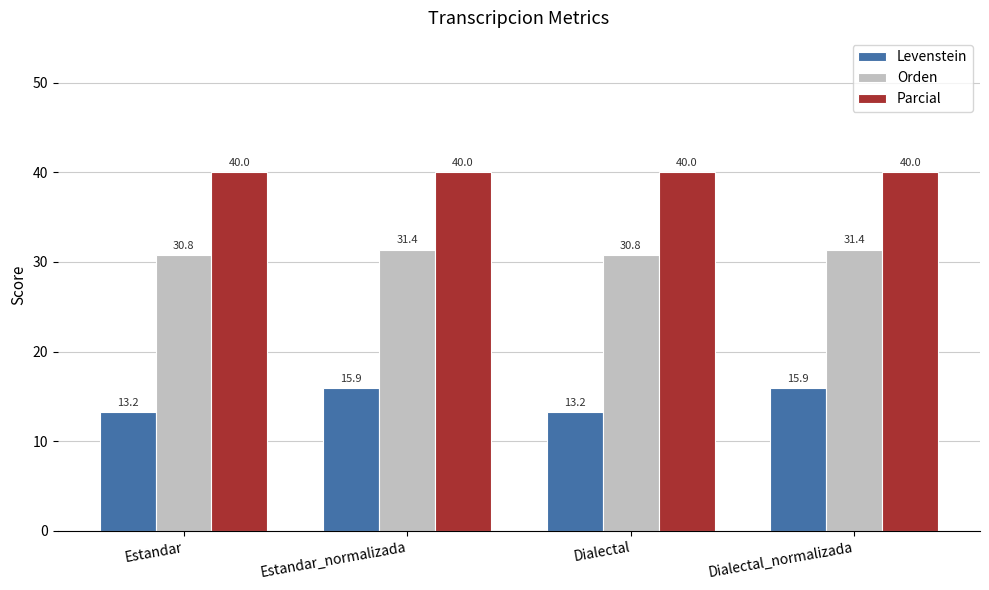

List the series in order of their overall mean, highest first.

Parcial, Orden, Levenstein